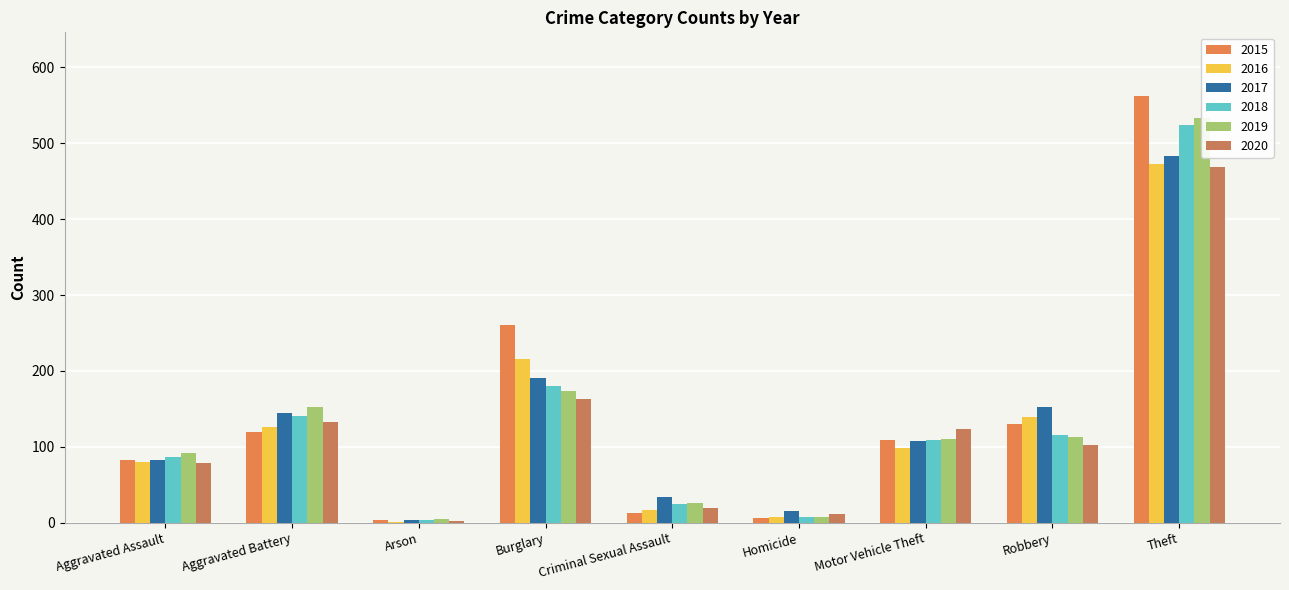

At which category does the chart reach its peak across all series?

Theft